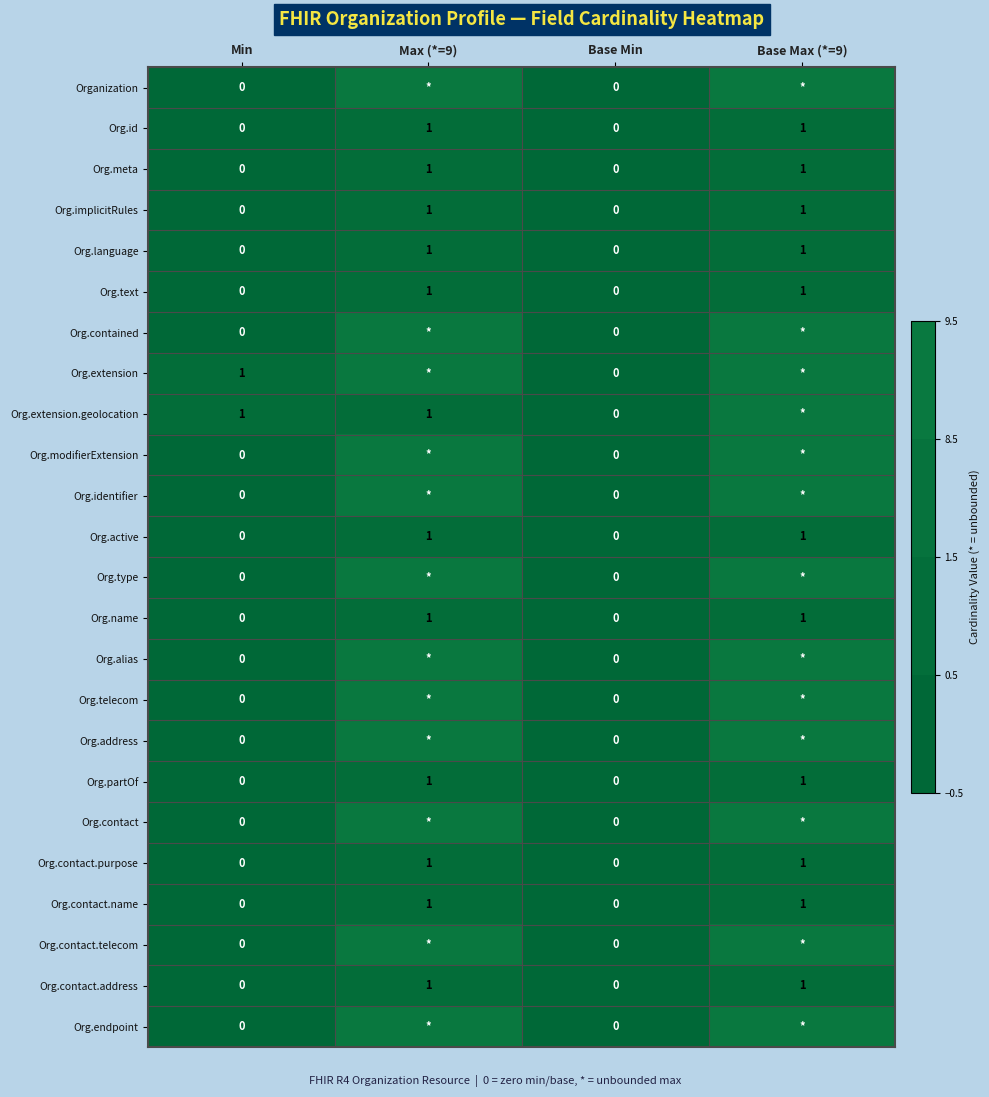

The Org.language series shows 2 at Base Max (*=9). True or false?

False